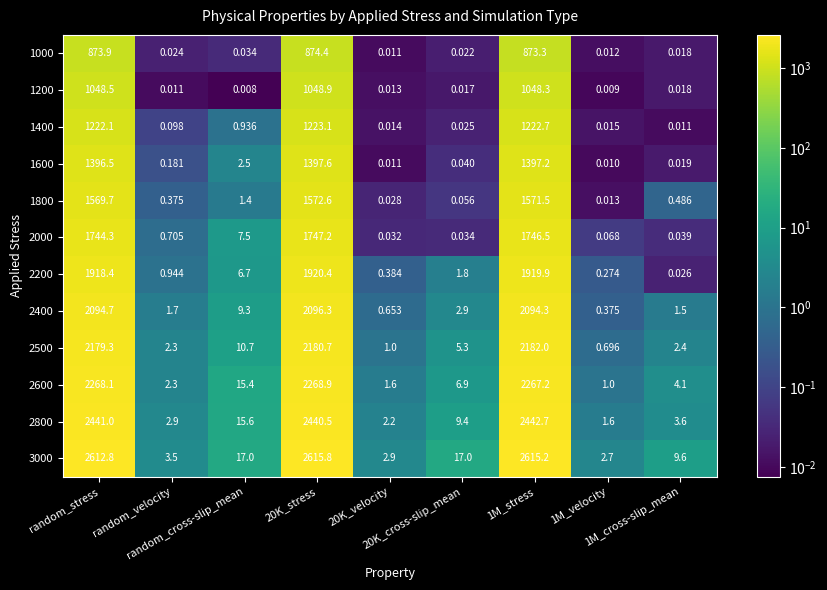

How many series are shown in this chart?

12